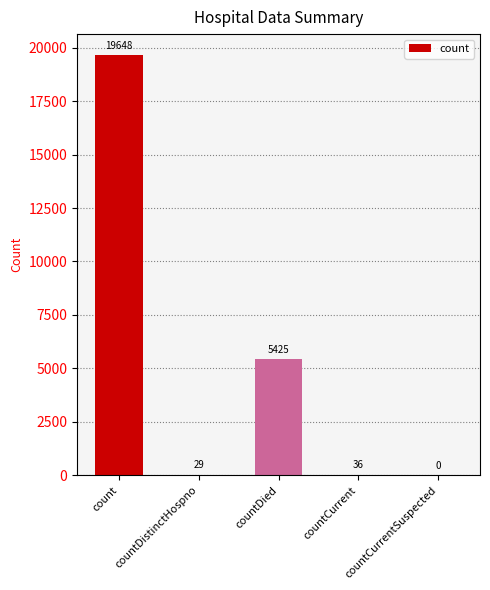

True or false: the data shows 9481 at countDied.

False